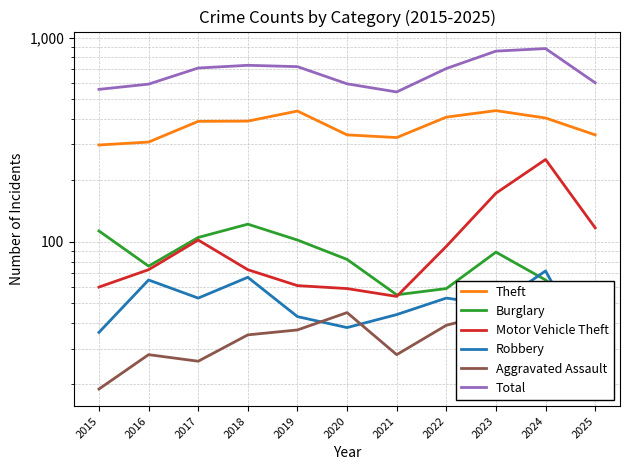

At how many categories does at least one series exceed 591?

9